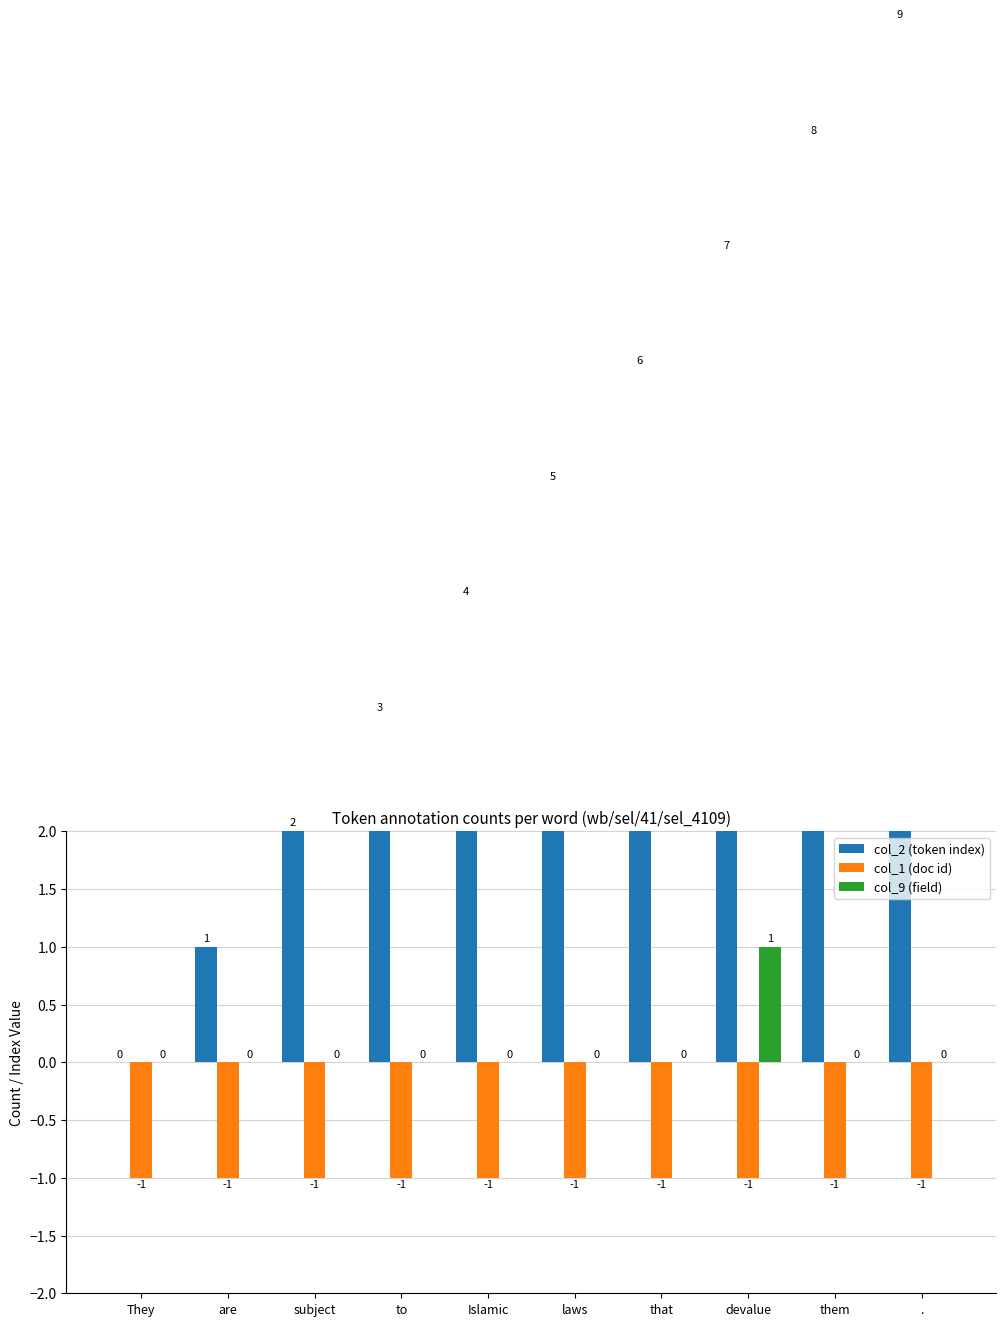

Reading left to right, what are all the values shown in this chart?

col_2 (token index): They=0	are=1	subject=2	to=3	Islamic=4	laws=5	that=6	devalue=7	them=8	.=9
col_1 (doc id): They=-1	are=-1	subject=-1	to=-1	Islamic=-1	laws=-1	that=-1	devalue=-1	them=-1	.=-1
col_9 (field): They=0	are=0	subject=0	to=0	Islamic=0	laws=0	that=0	devalue=1	them=0	.=0